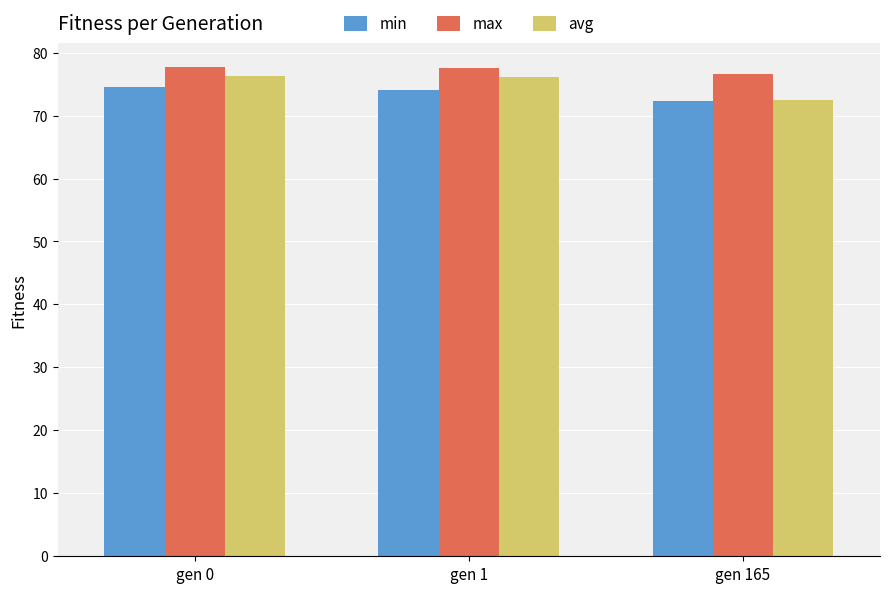

What are all the series names shown in the legend?

min, max, avg